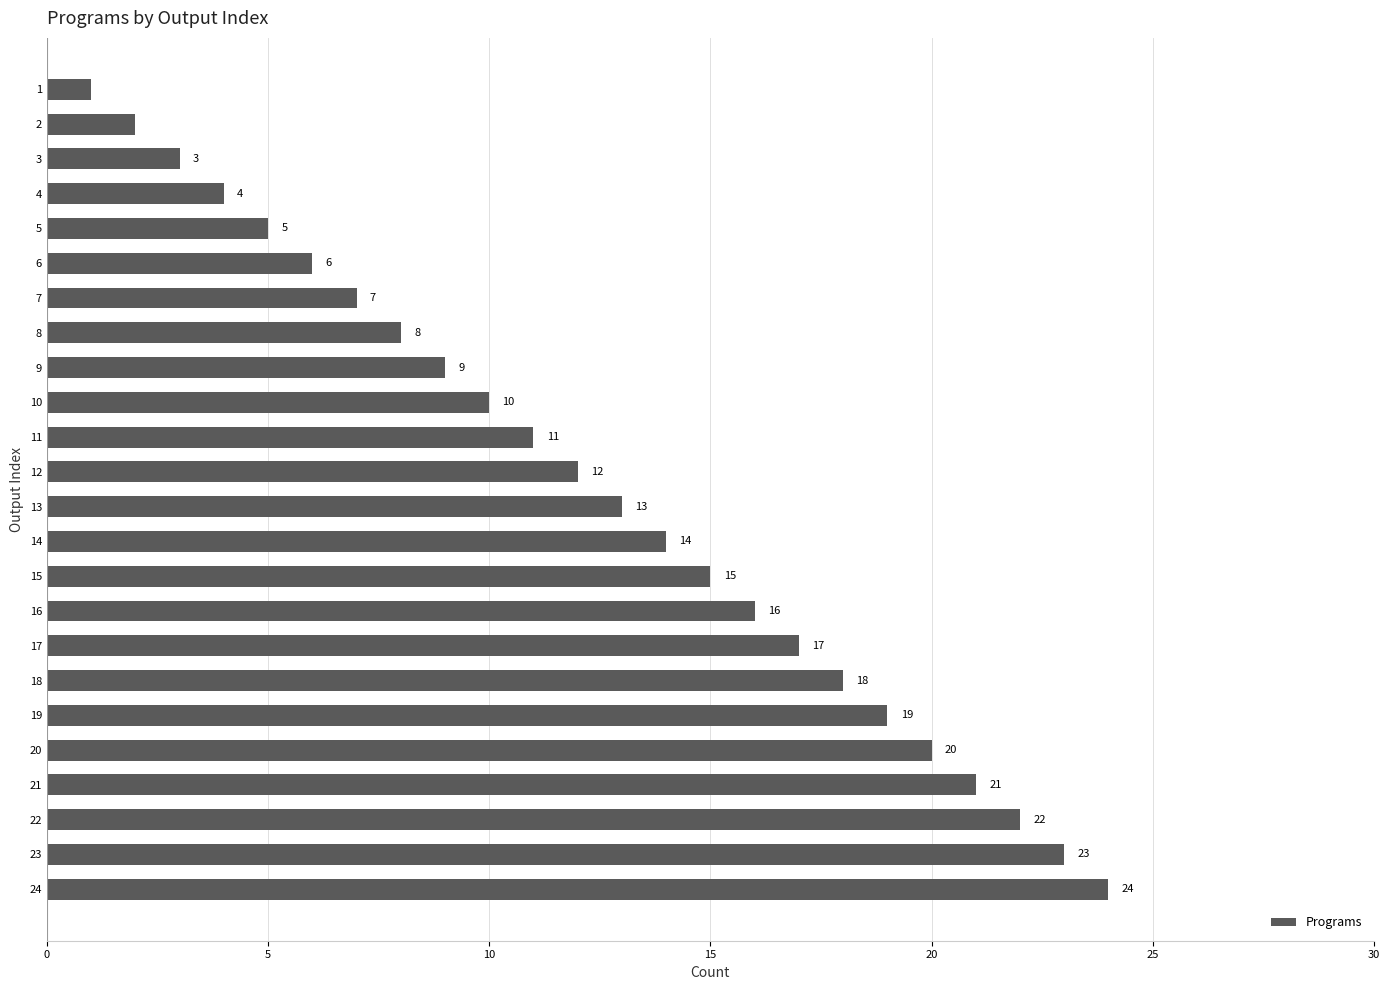

Which label corresponds to the largest value in the chart?

24